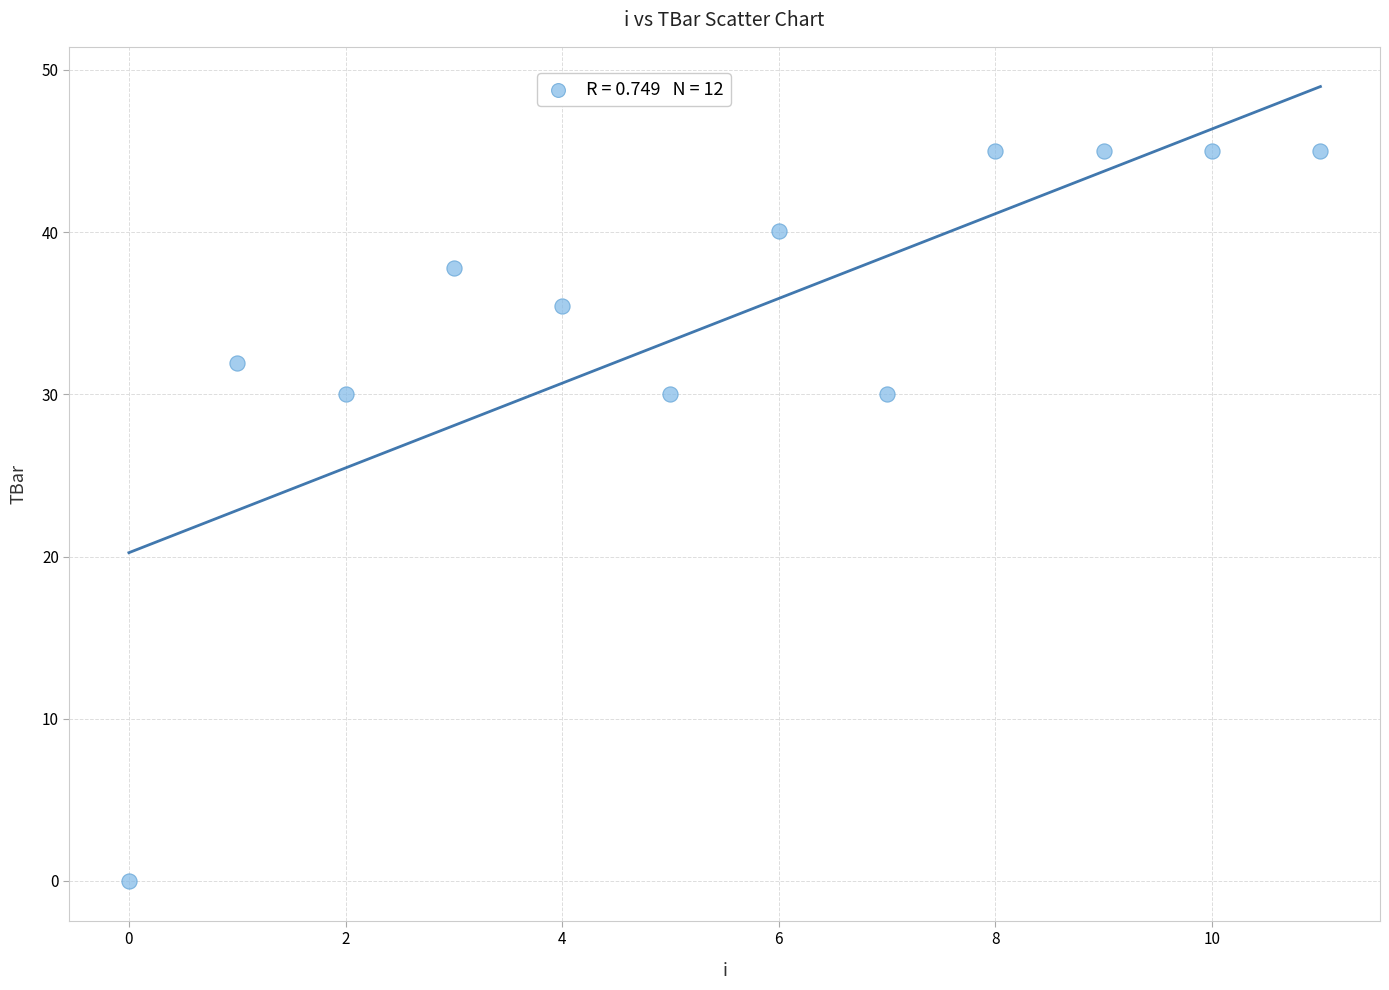

What is the average Y value?

34.6